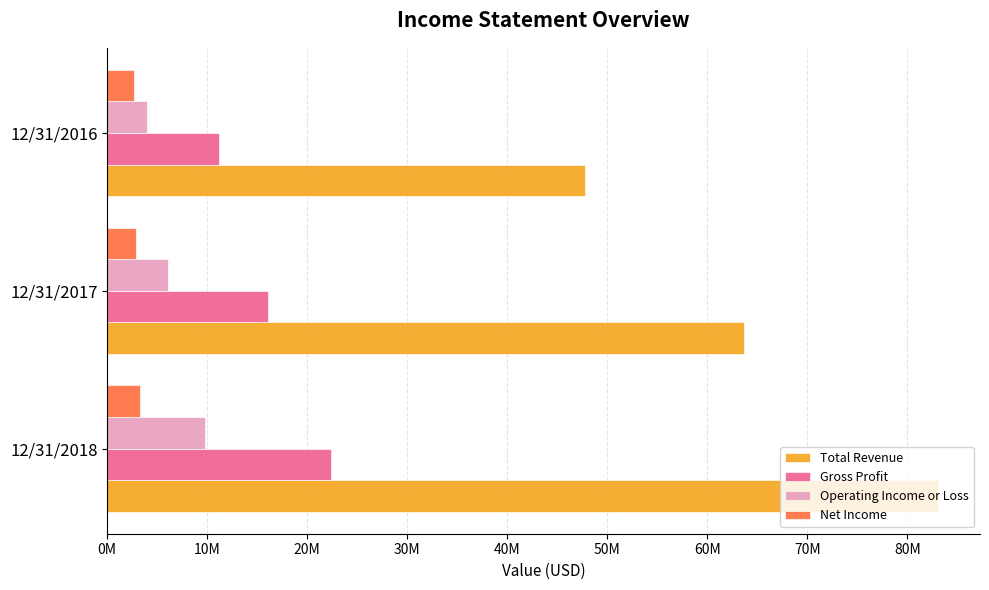

List the labels in order of Total Revenue value, largest first.

12/31/2018, 12/31/2017, 12/31/2016